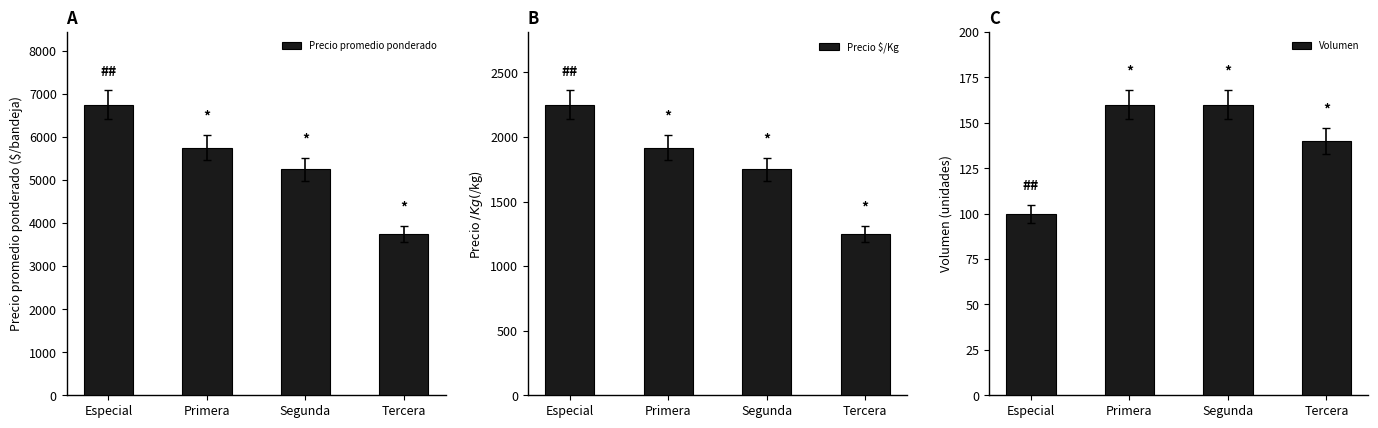

Reading left to right, what are all the values shown in this chart?

Precio promedio ponderado: 6750	5750	5250	3750
Precio $/Kg: 2250	1917	1750	1250
Volumen: 100	160	160	140